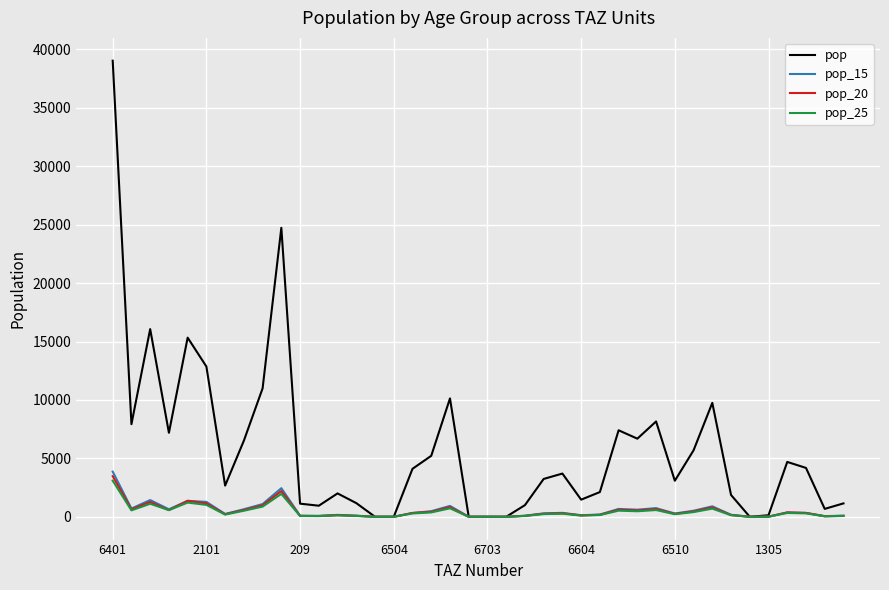

What is the maximum value for pop?

39041.8